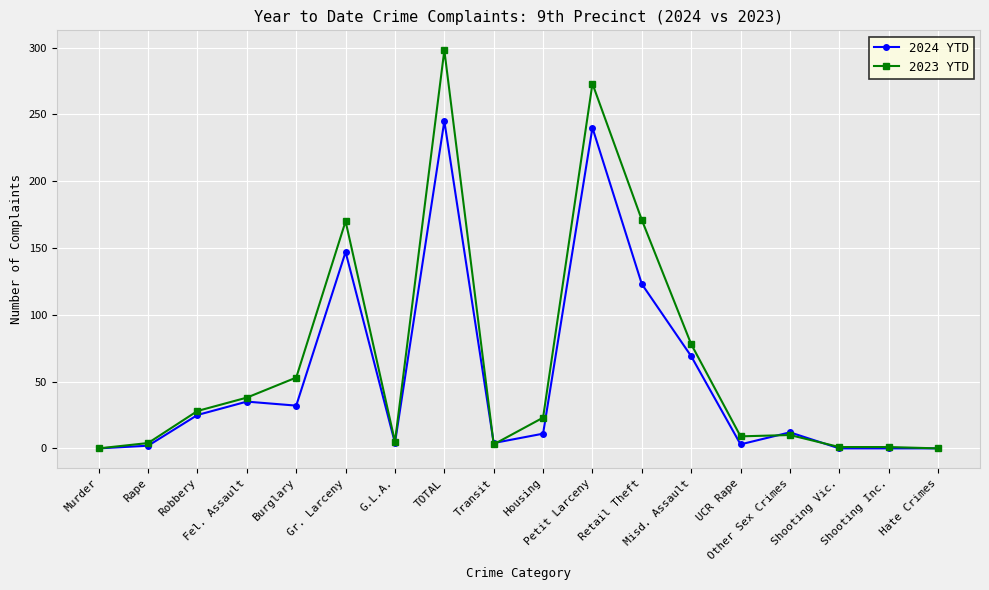

What is the maximum value shown in the chart?

298